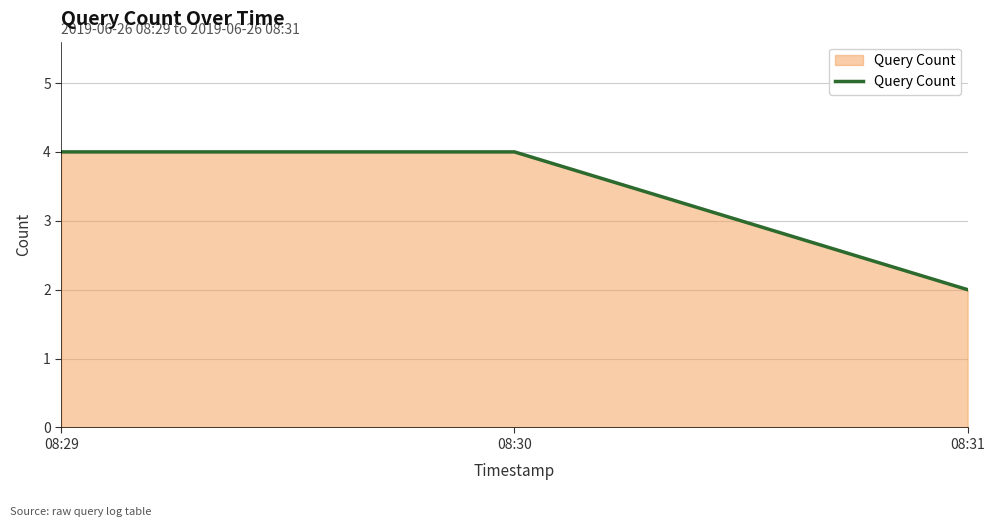

Reading left to right, extract all data points from this chart.

08:29=4	08:30=4	08:31=2